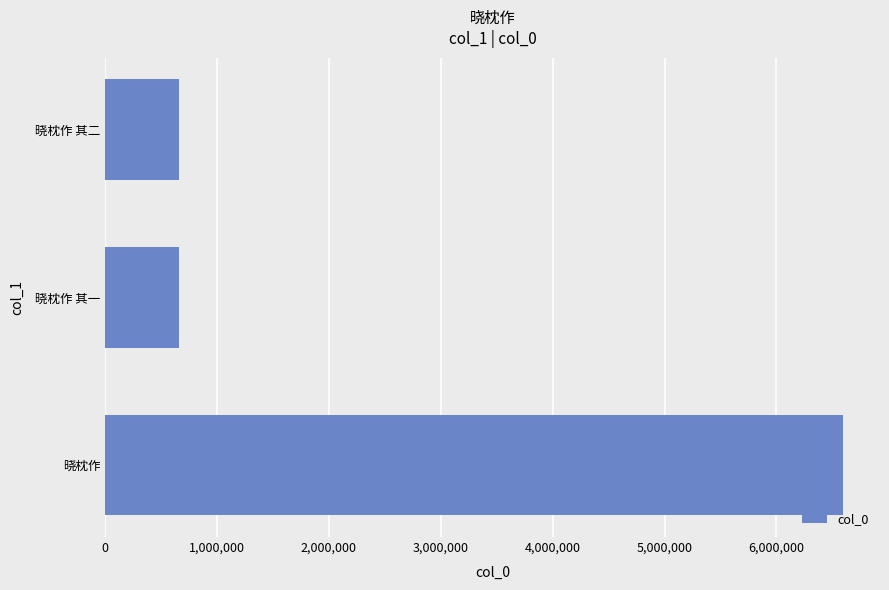

At which label is the value closest to 3626495?

晓枕作 其二